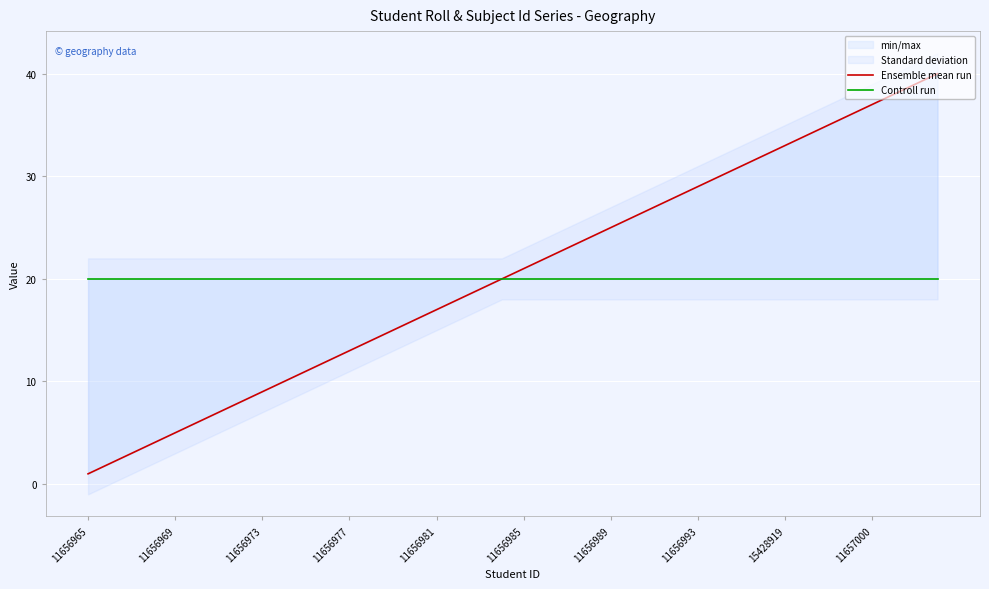

At which label does Ensemble mean run reach its minimum?

11656965